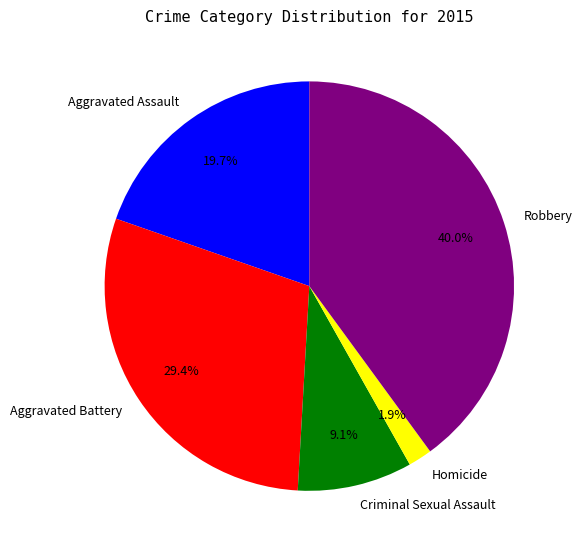

To the nearest percent, what portion does Robbery represent?

40%